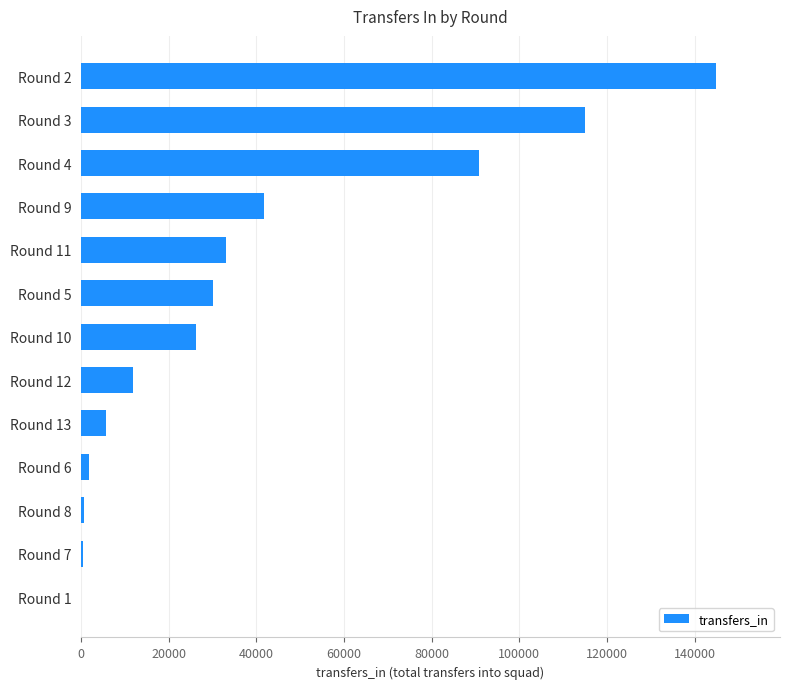

Where is the data nearest to the value 72477?

Round 4